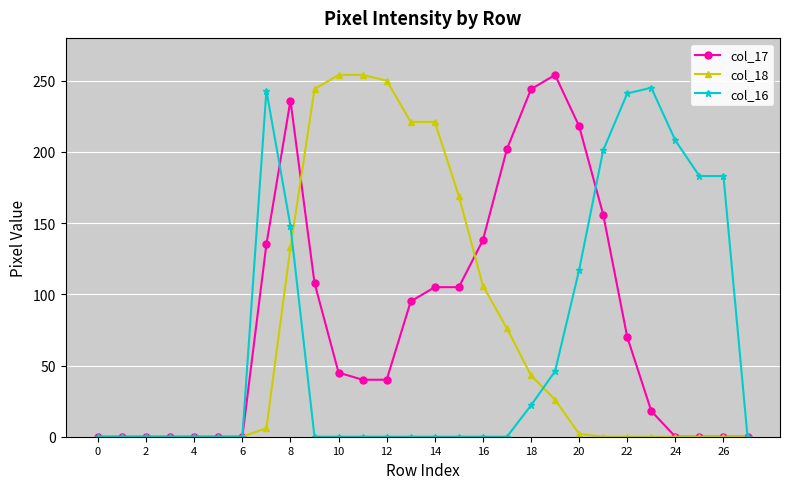

True or false: col_16 and col_17 cross at least once.

True